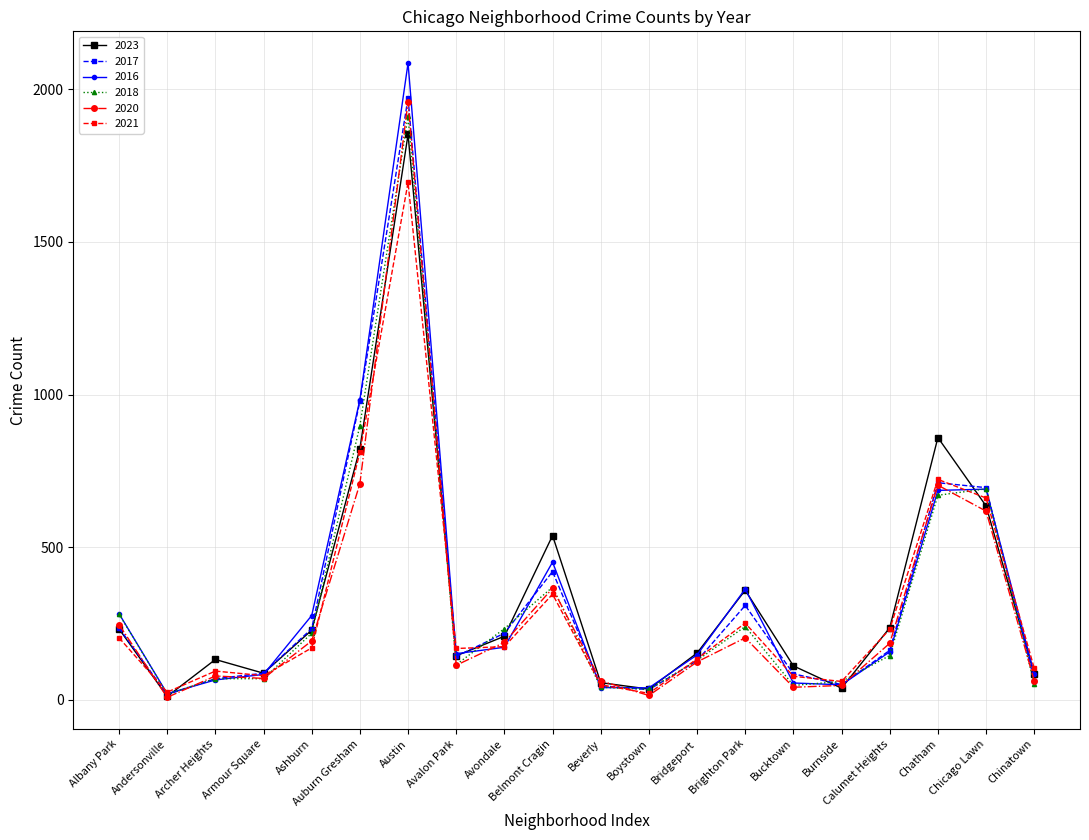

True or false: 2016 and 2020 intersect in this chart.

True